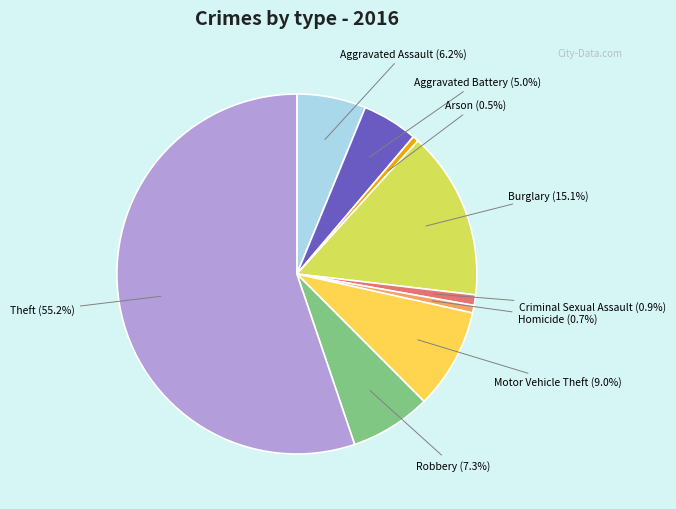

To the nearest percent, what is the difference between the Robbery and Theft slice percentages?

48%